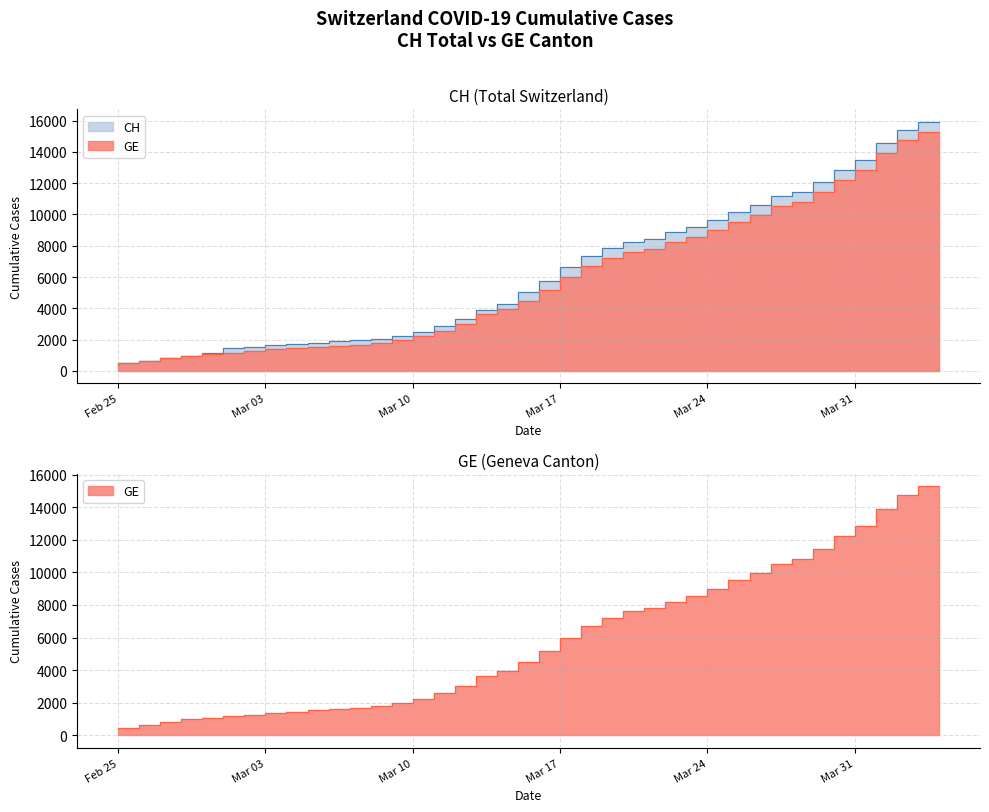

True or false: CH and GE intersect in this chart.

False